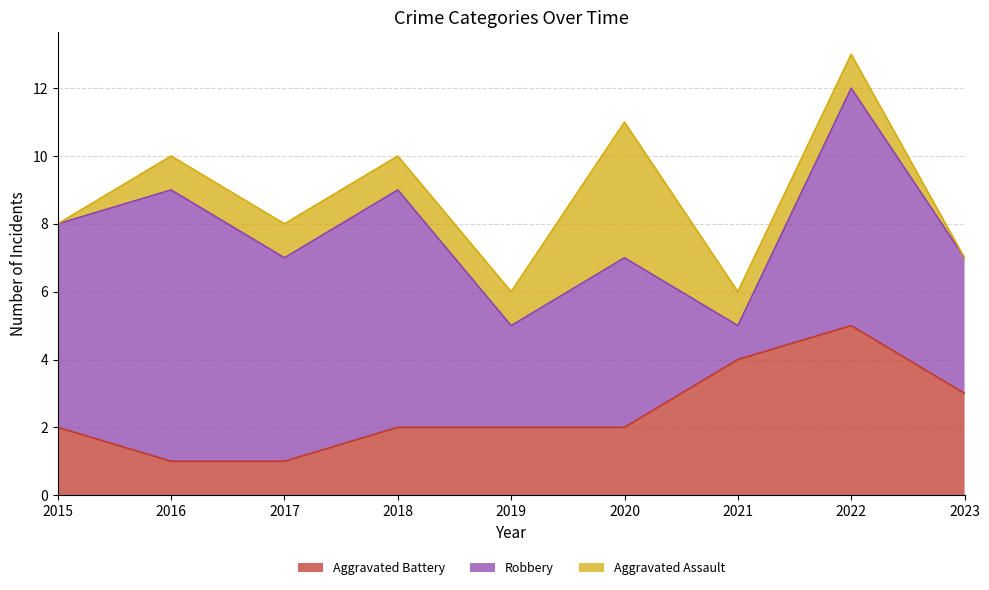

What is the average value of the Robbery series?

5